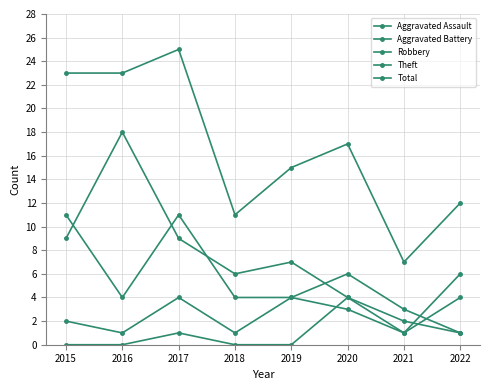

At which category does Aggravated Battery reach its first local peak?

2017